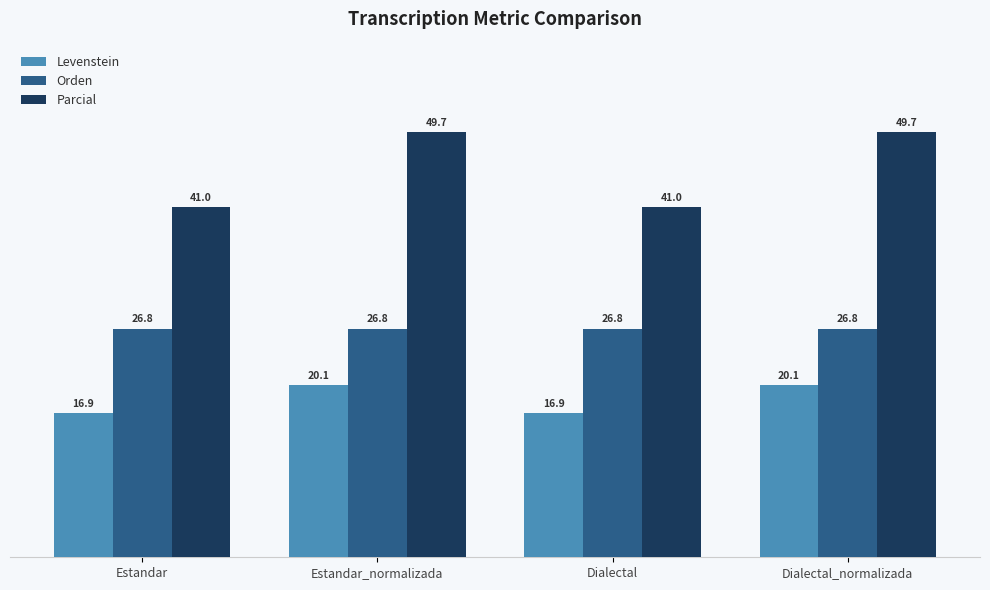

What is the sum of all Orden values?

107.0